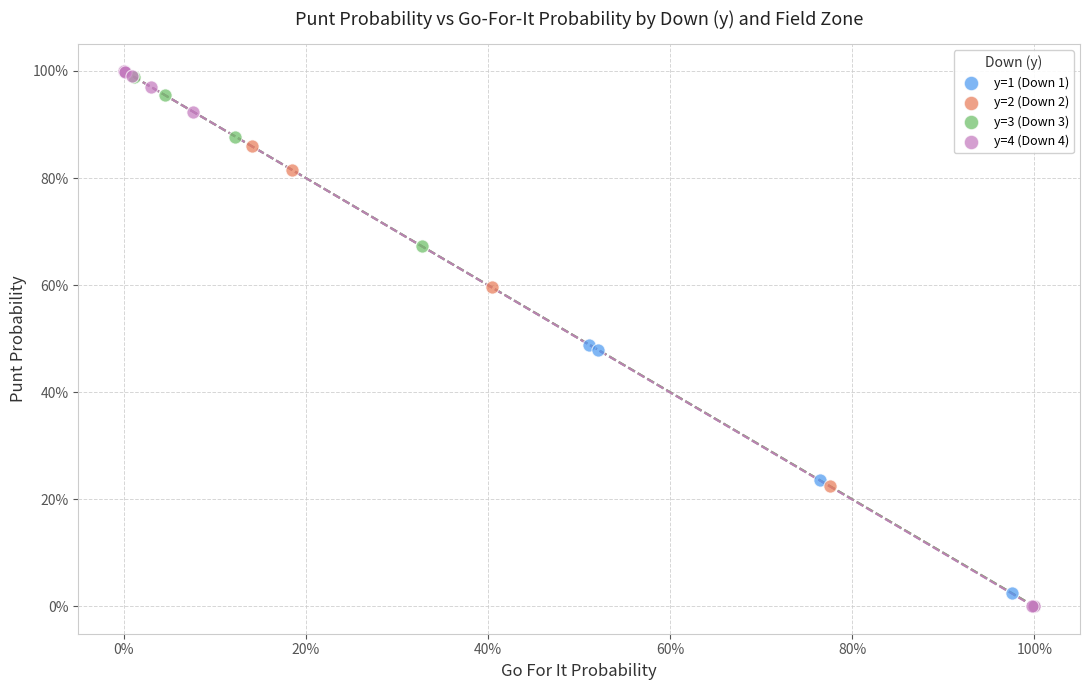

What are all the series names shown in the legend?

y=1 (Down 1), y=2 (Down 2), y=3 (Down 3), y=4 (Down 4)